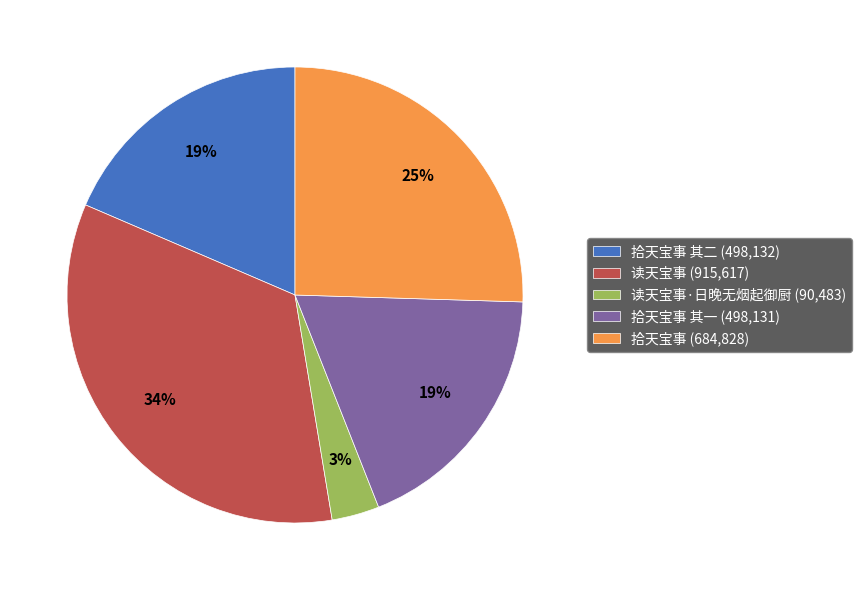

To the nearest percent, what portion does 拾天宝事 其一 (498,131) represent?

19%